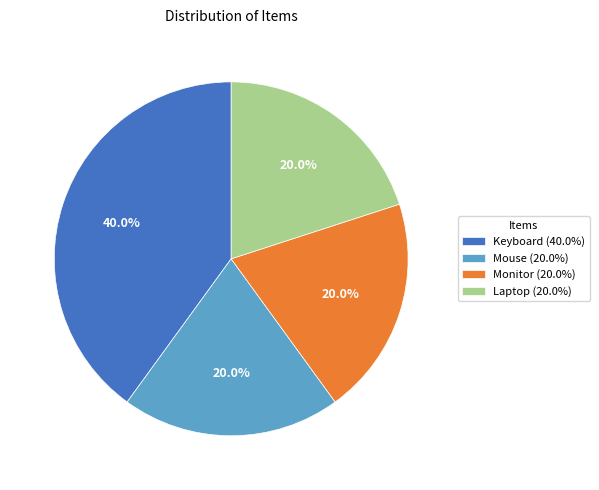

Is Laptop the majority of the pie?

No